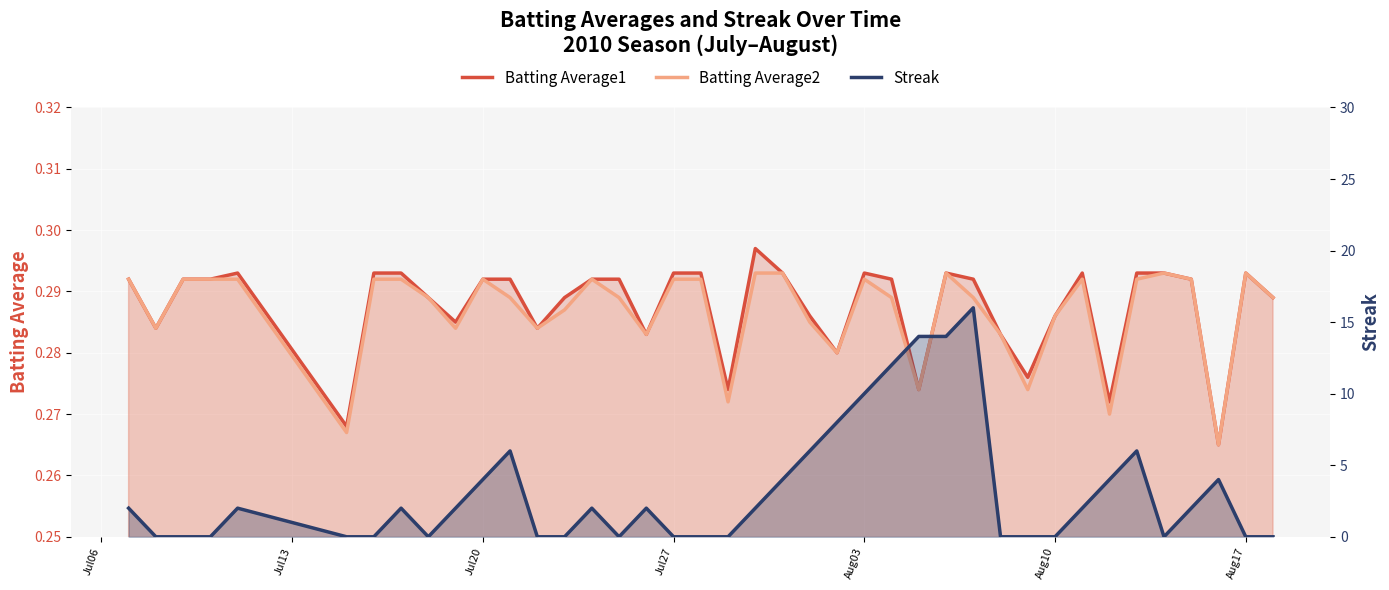

What is the sum of all Batting Average1 values?

11.5